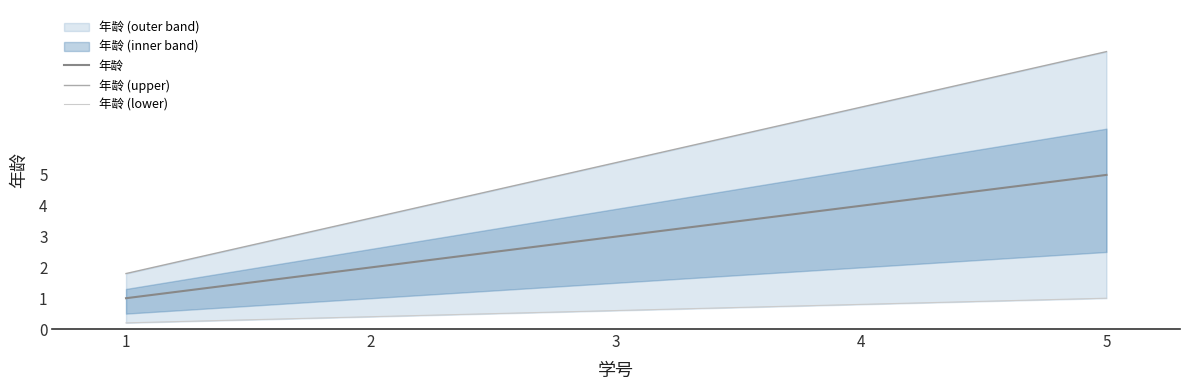

List the series in order of their overall mean, highest first.

年龄 (upper), 年龄, 年龄 (lower)